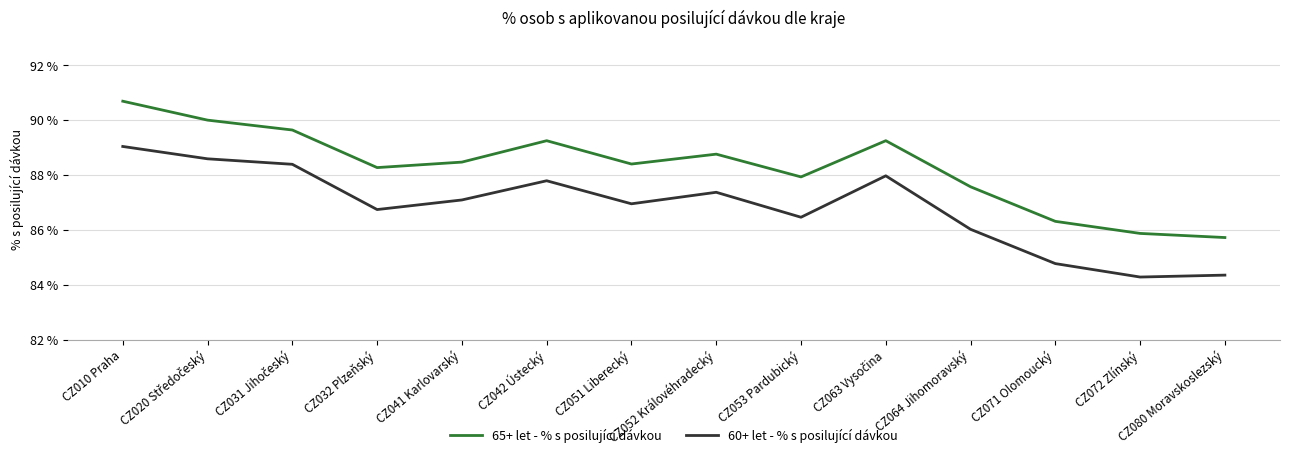

Where is 60+ let - % s posilující dávkou nearest to the value 86?

CZ064 Jihomoravský